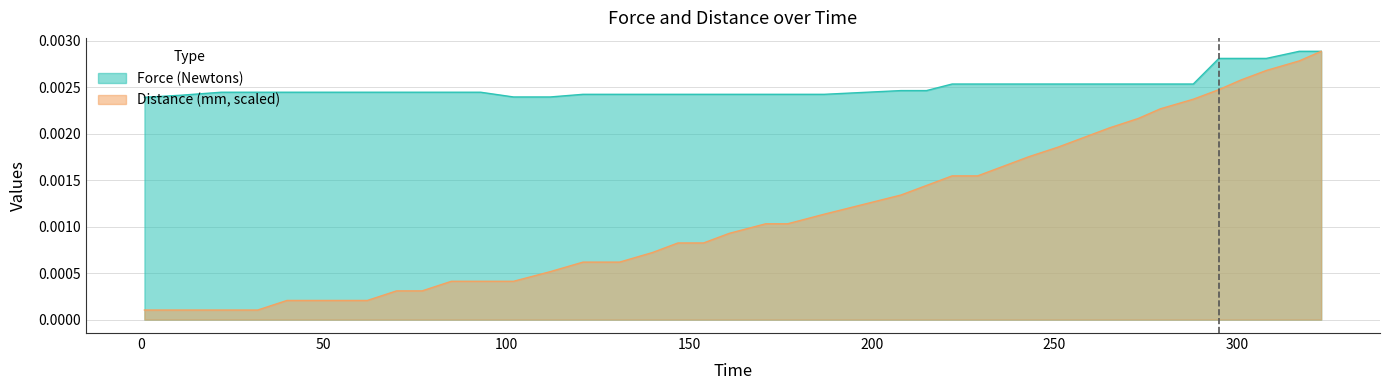

At which label does Force (Newtons) reach its peak?

317